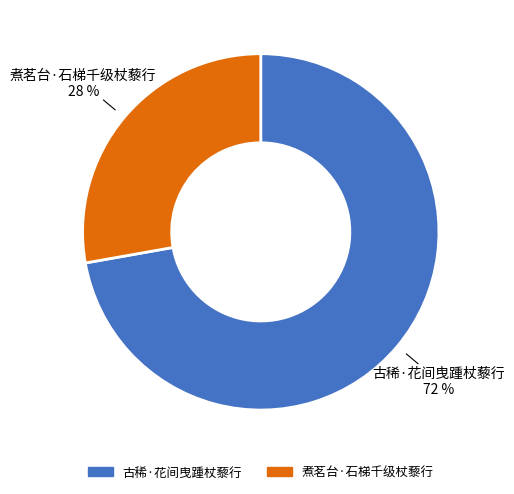

To the nearest percent, what percentage of the pie is 古稀·花间曳踵杖藜行?

72%